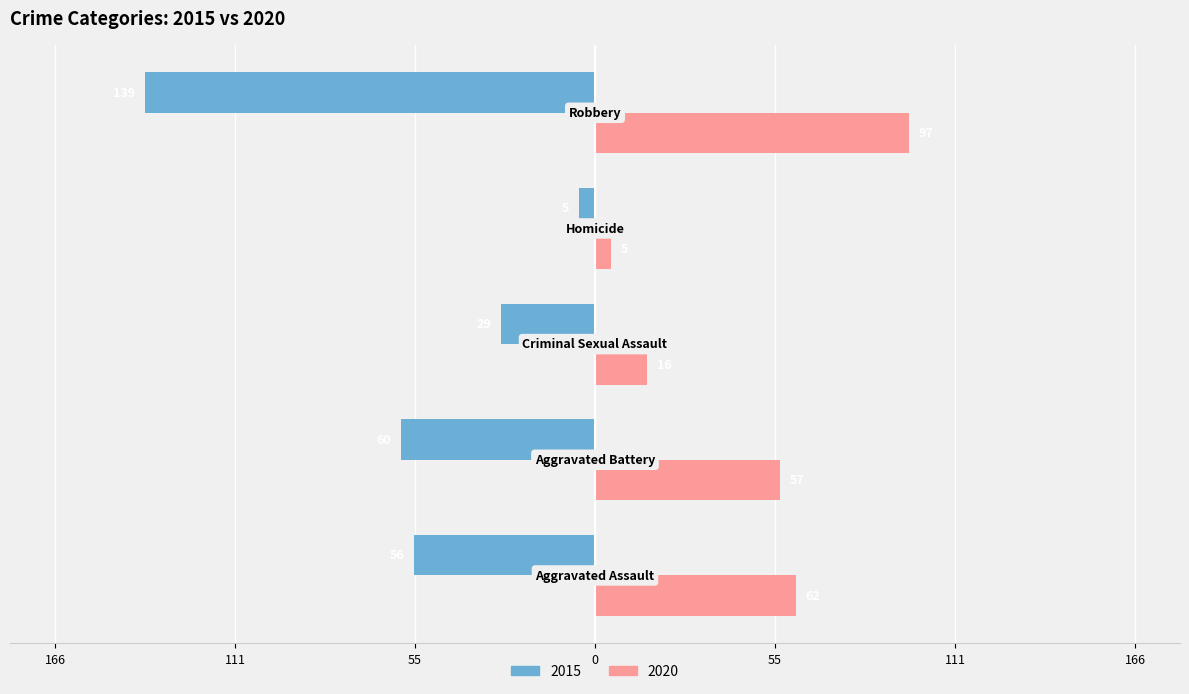

What are all the series names shown in the legend?

2015, 2020